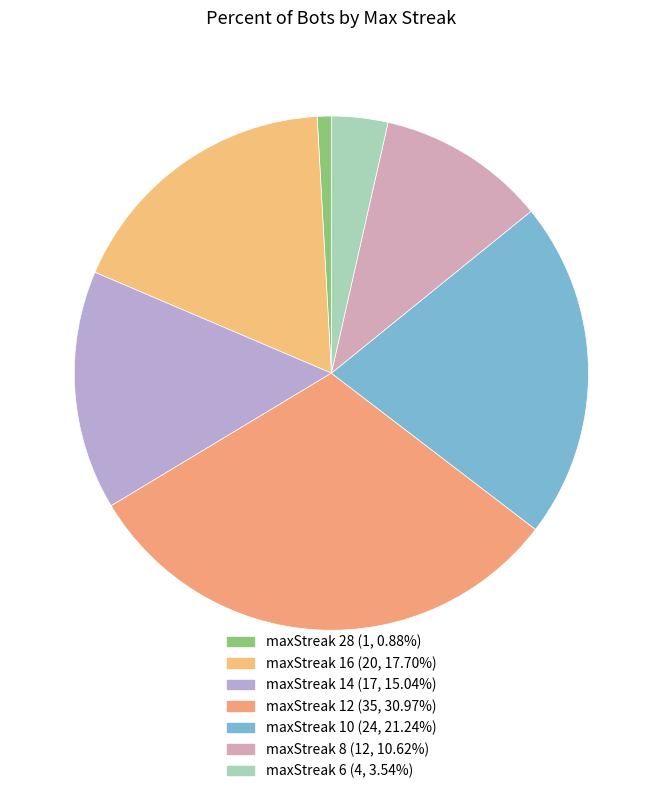

How many segments does this pie chart have?

7